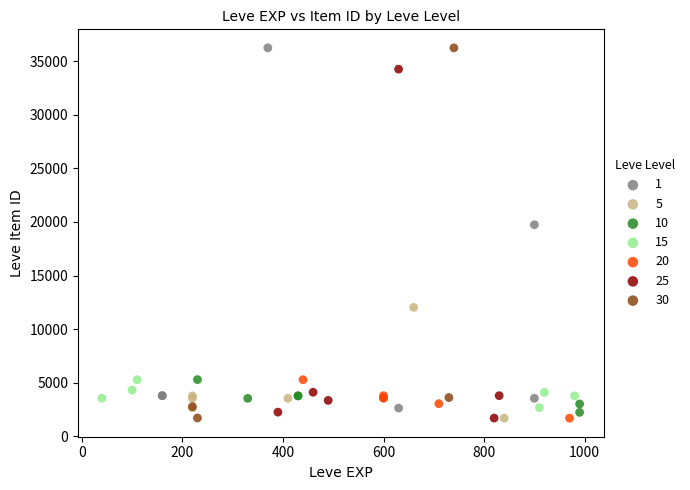

What are all the series names shown in the legend?

1, 5, 10, 15, 20, 25, 30